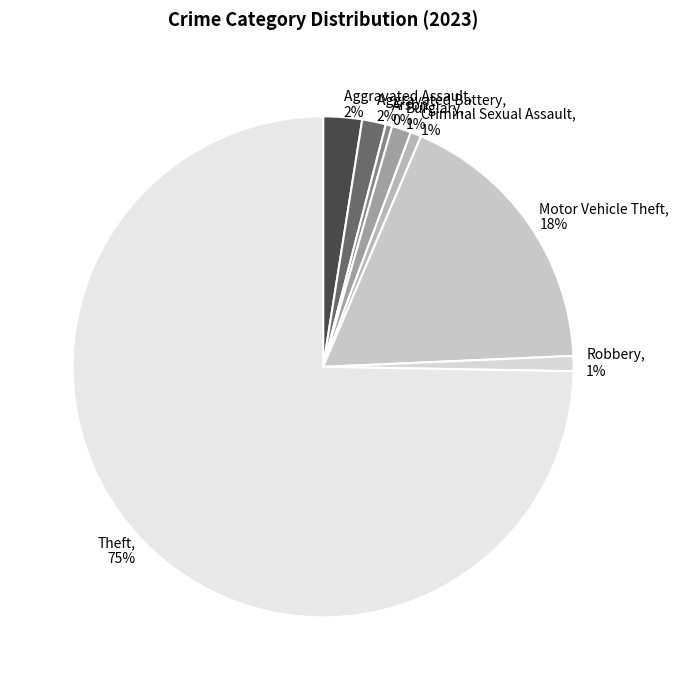

How many segments does this pie chart have?

8